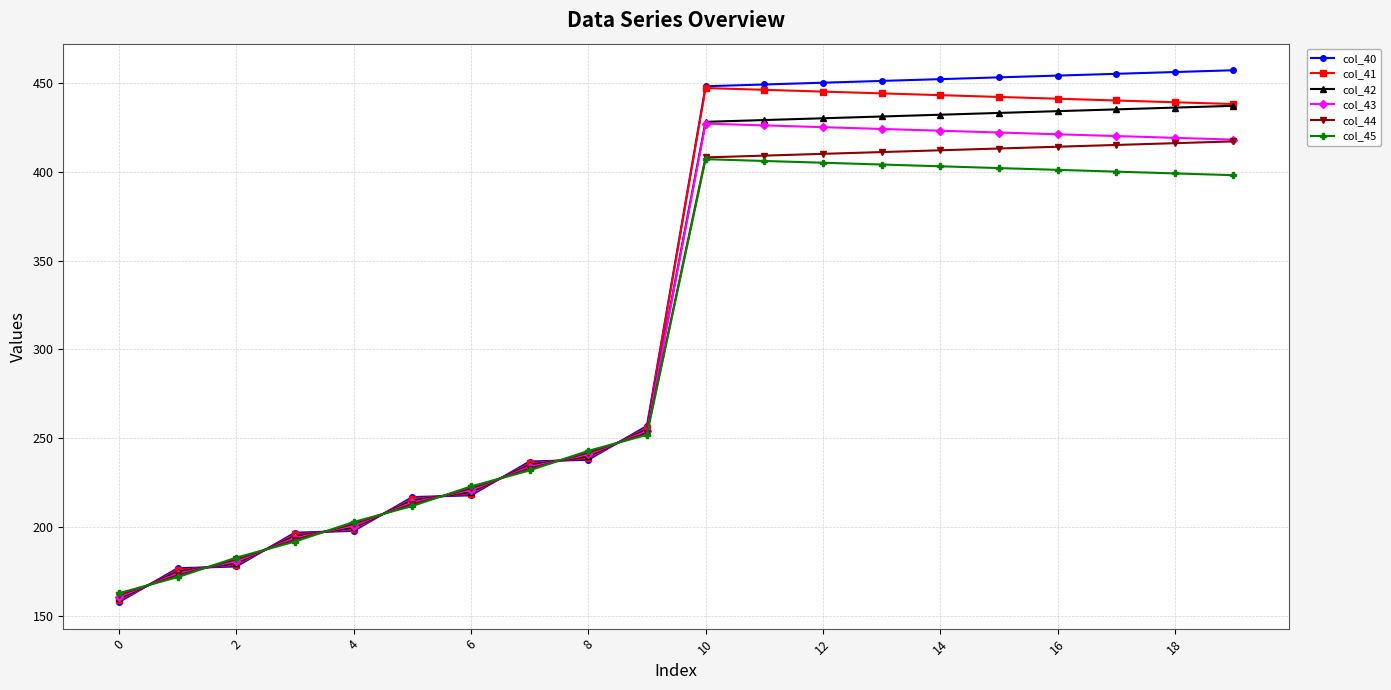

List the series in order of their overall mean, highest first.

col_40, col_41, col_42, col_43, col_44, col_45